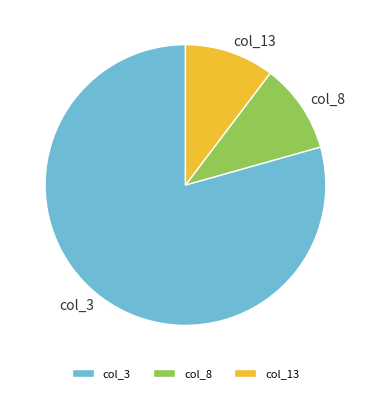

Combined, do col_8 and col_13 account for over 50%?

No